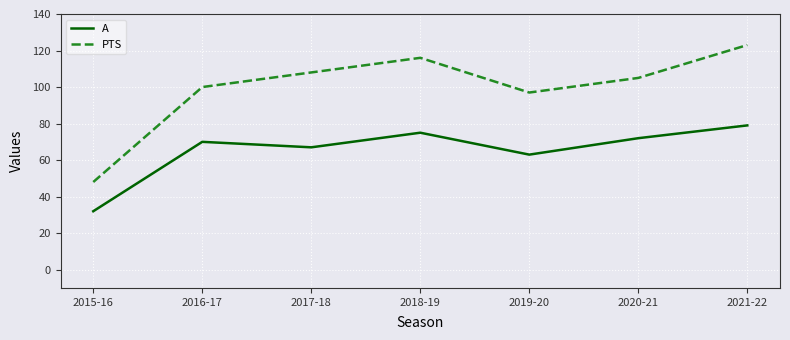

List the labels in order of PTS value, largest first.

2021-22, 2018-19, 2017-18, 2020-21, 2016-17, 2019-20, 2015-16